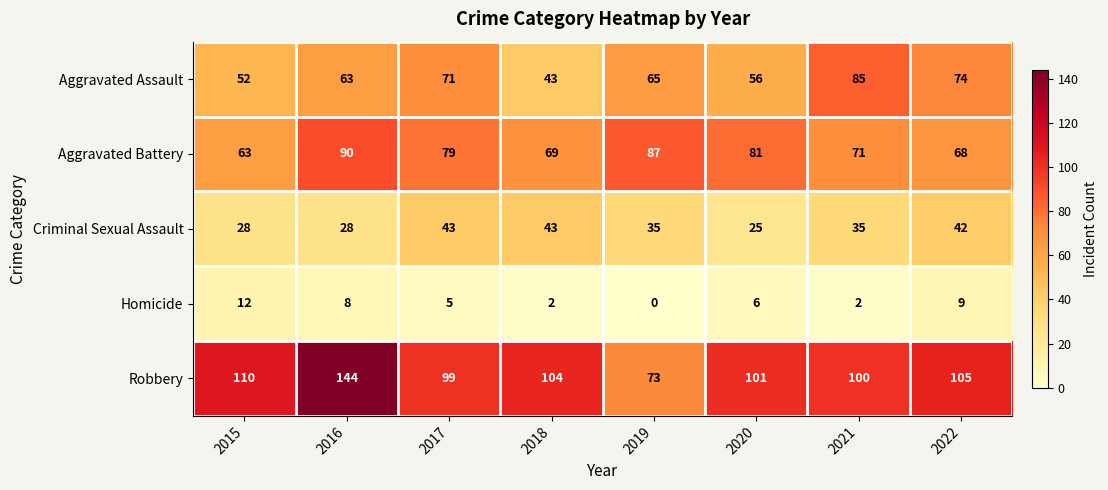

The value of Aggravated Assault at 2015 is 52. True or false?

True